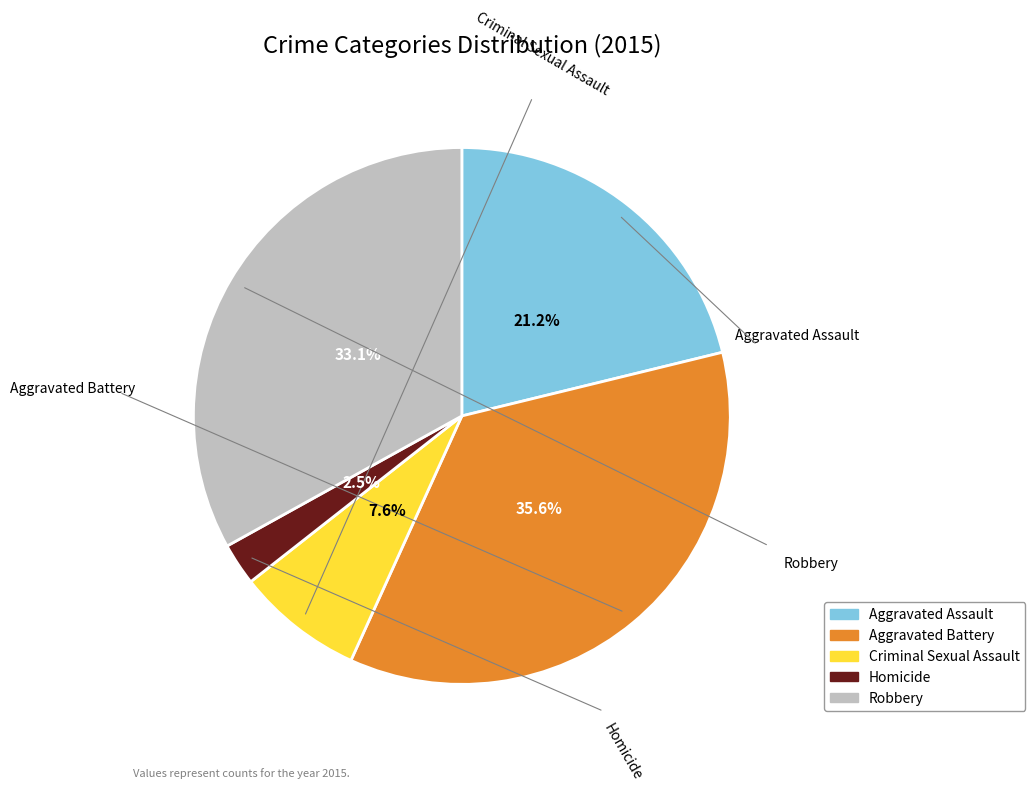

The Aggravated Assault slice represents 13% of the pie. True or false?

False